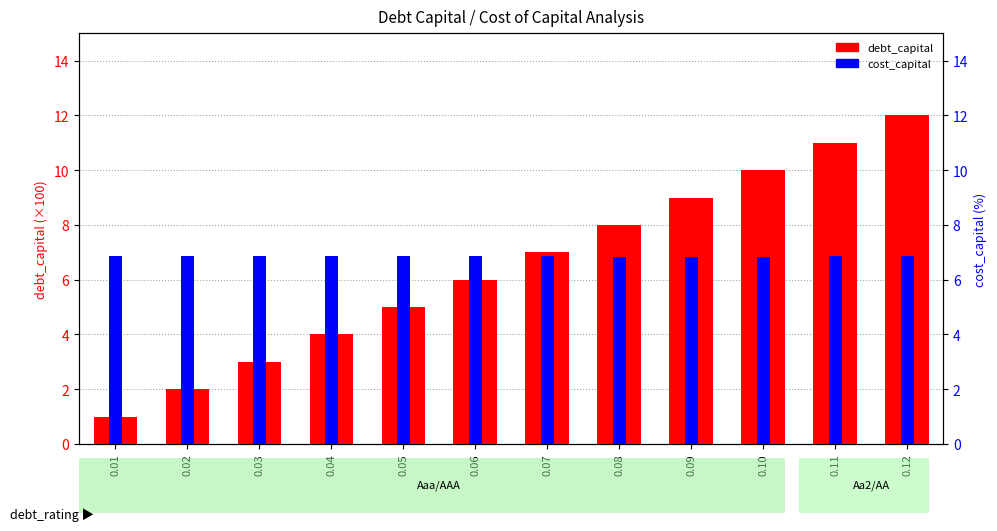

What is the total value across all series at 0.04?

10.9